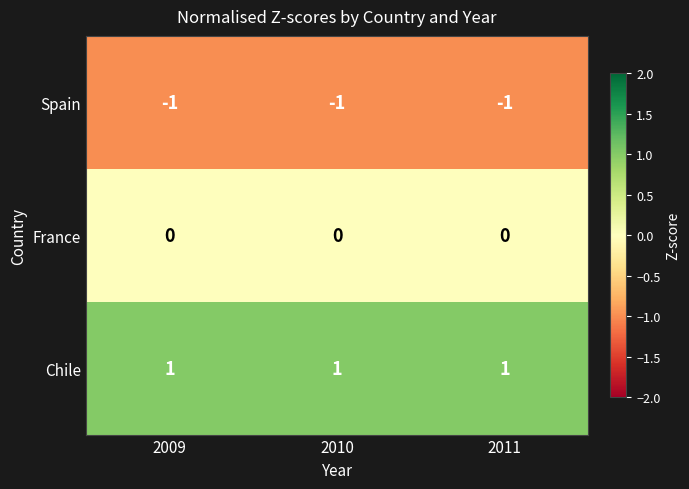

Rank the series by their maximum value, from highest to lowest.

Chile, France, Spain